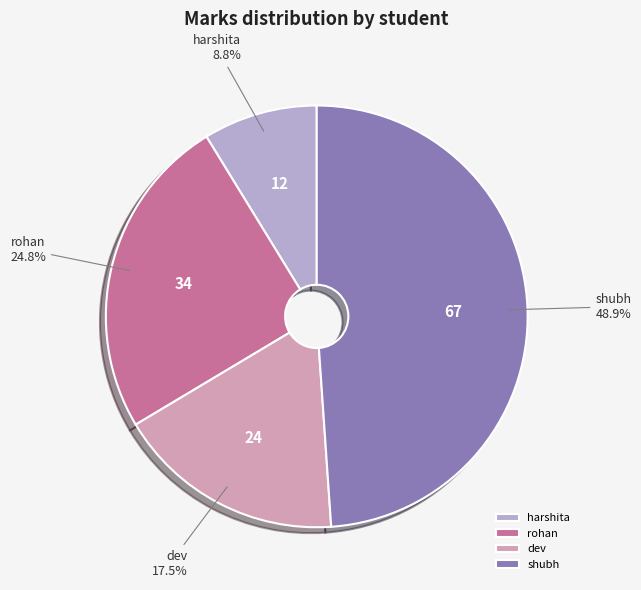

What is the largest slice in the pie chart?

shubh